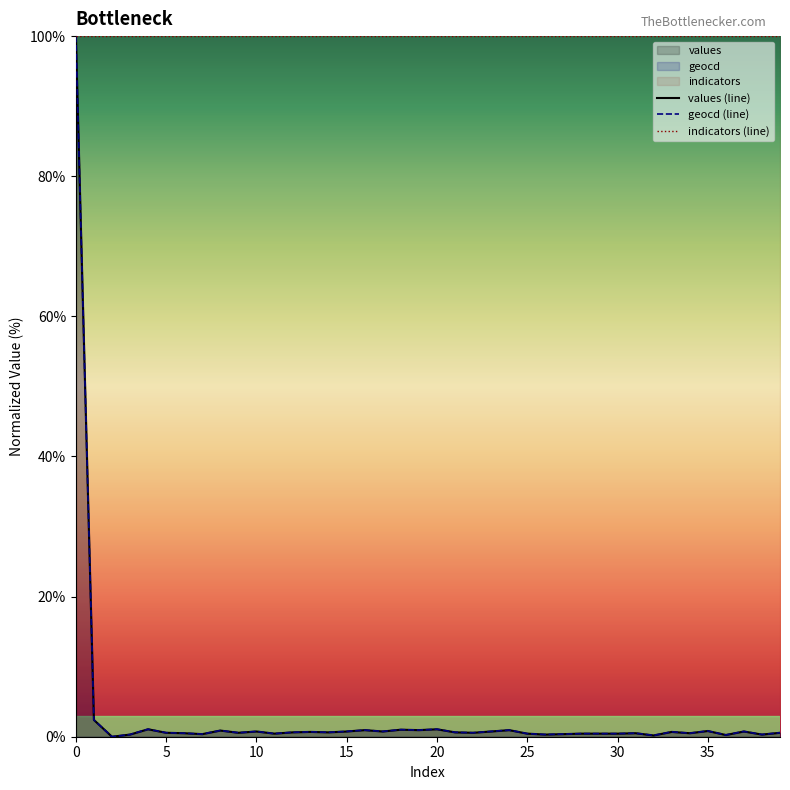

Read the geocd value at 37.

0.8